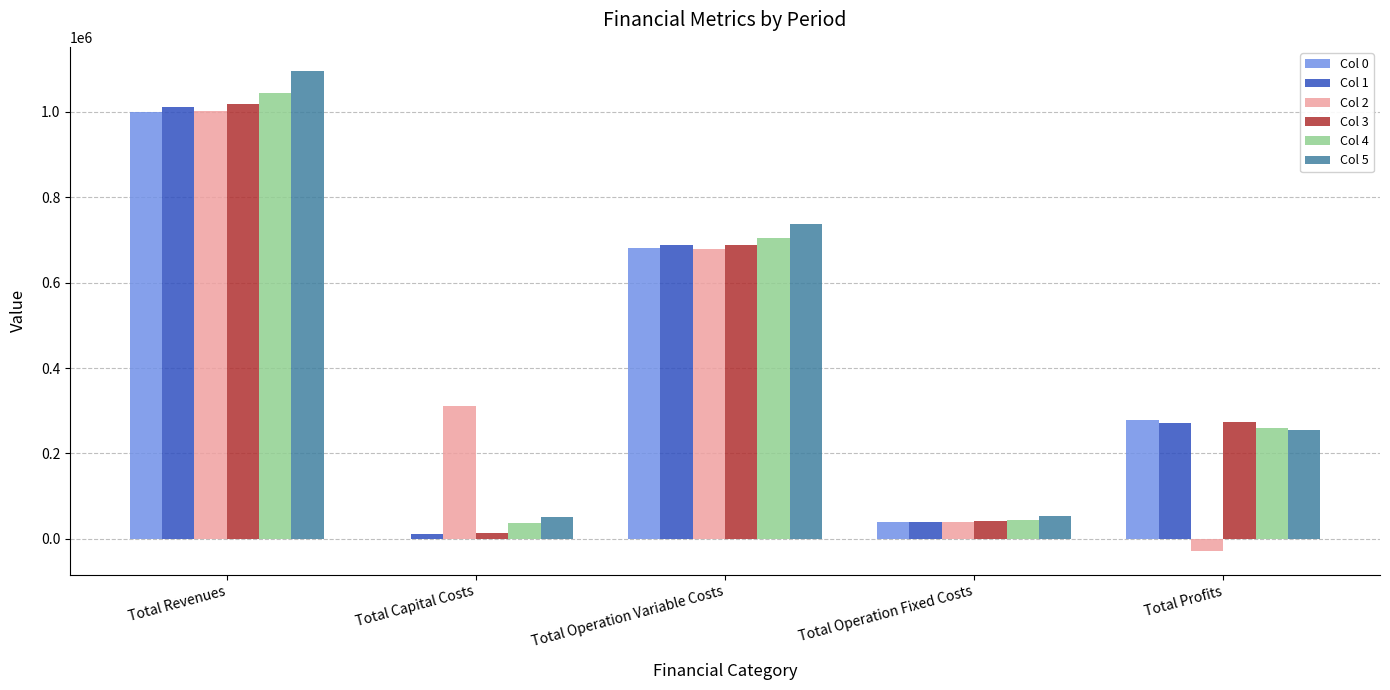

What is the sum of all Col 1 values?

2023174.5